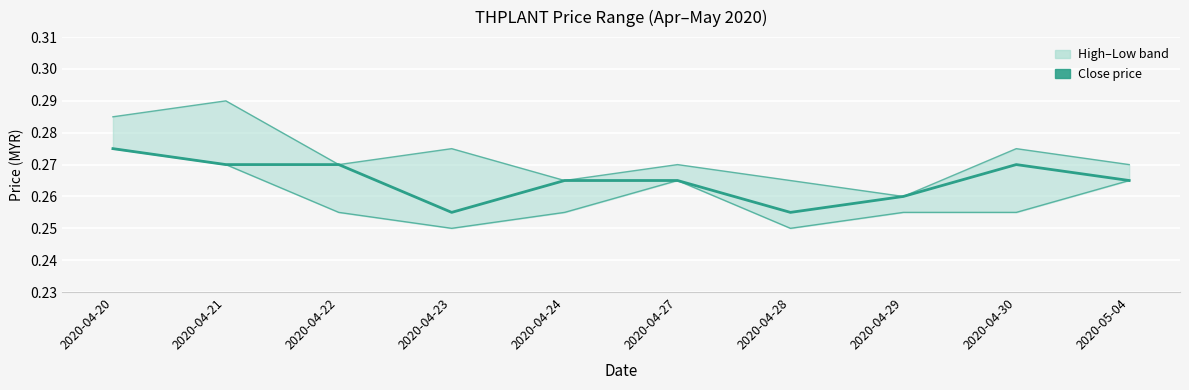

Which series has the largest total across all categories?

high